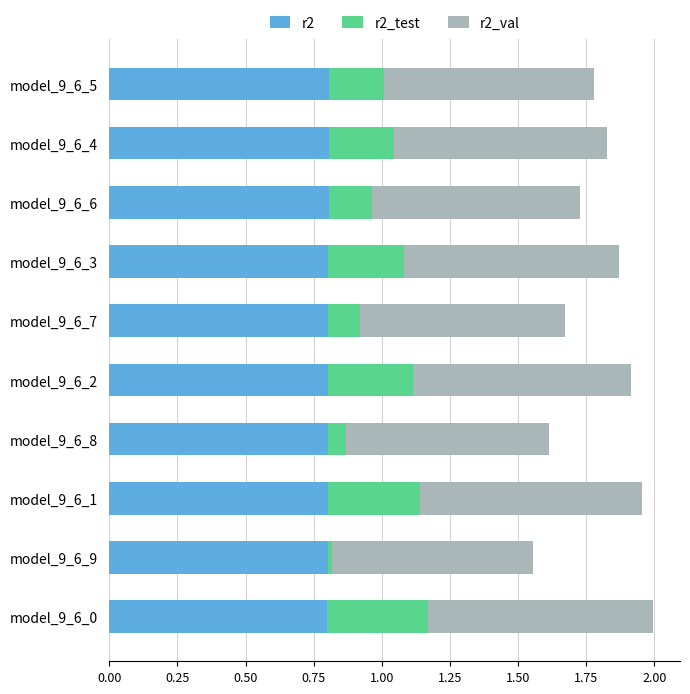

What are all the series names shown in the legend?

r2, r2_test, r2_val